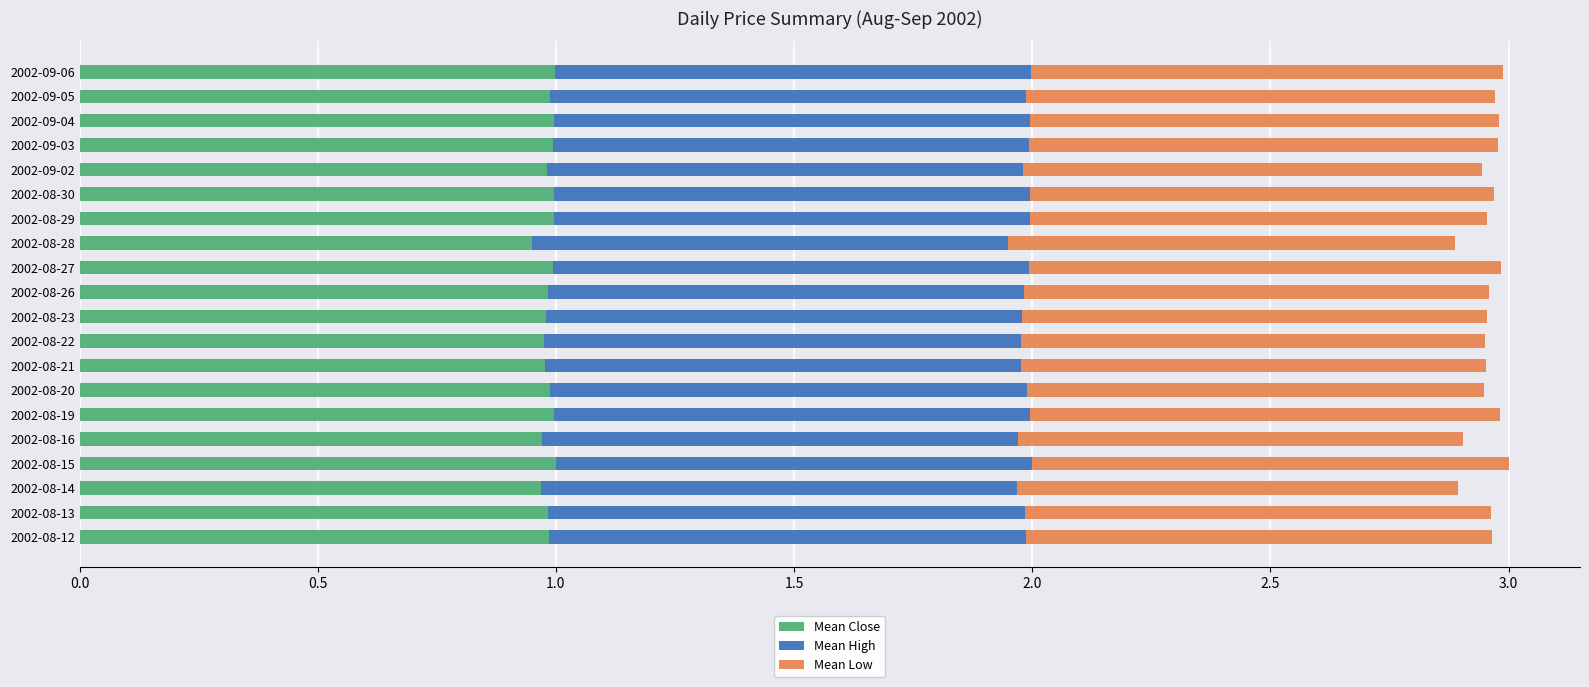

The value of Mean Close at 2002-09-03 is 0.5. True or false?

False